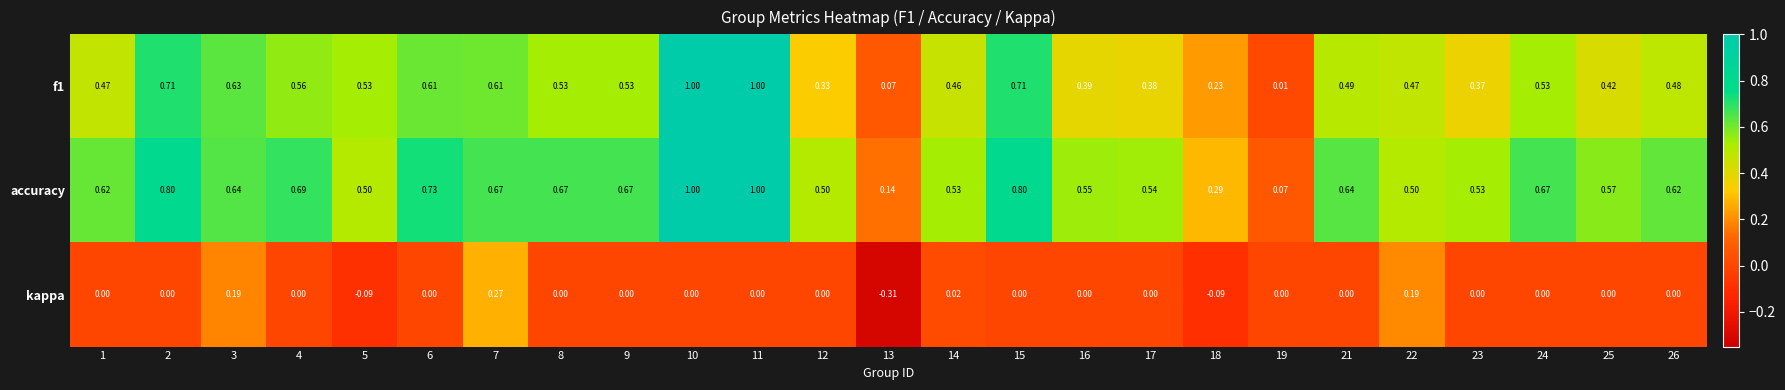

How many distinct data groups are displayed?

3